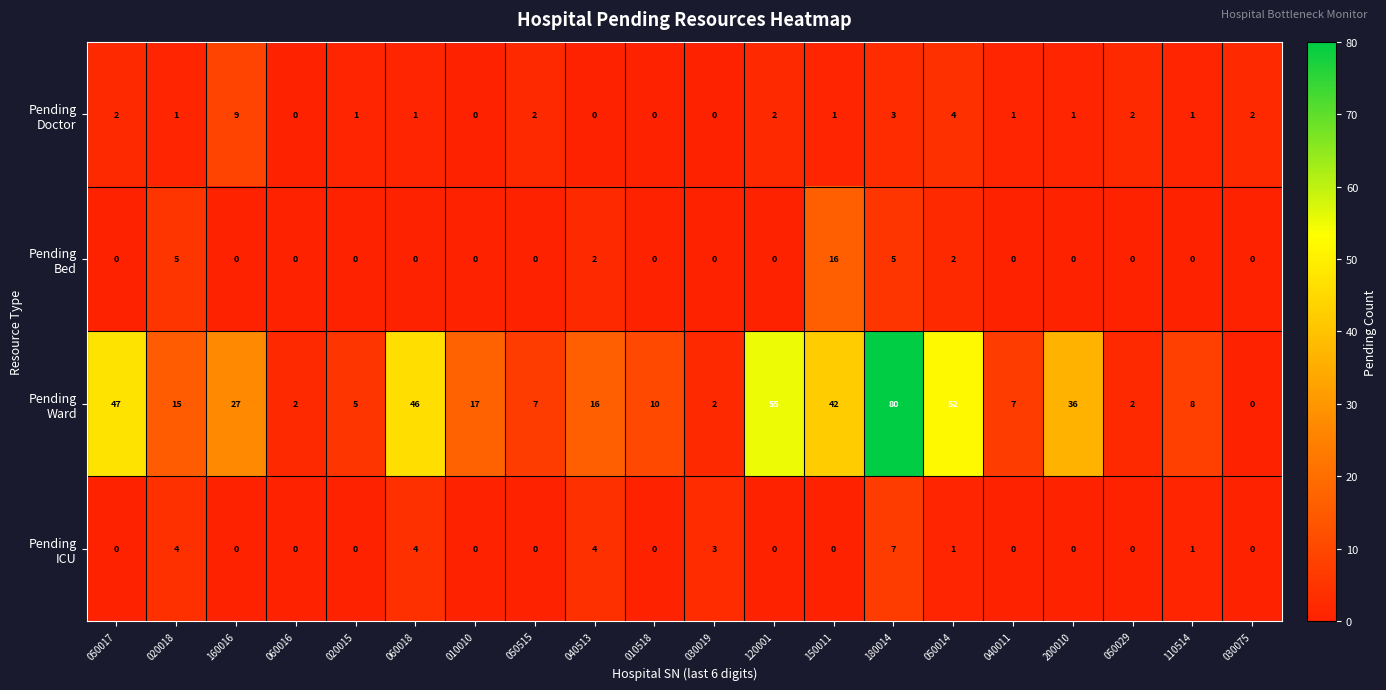

How many distinct data groups are displayed?

4